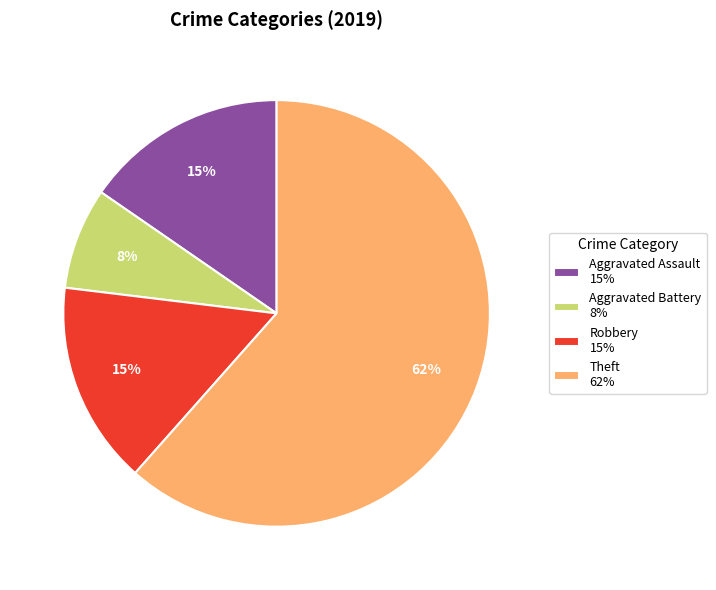

Combined, do Theft 62% and Aggravated Battery 8% account for over 50%?

Yes